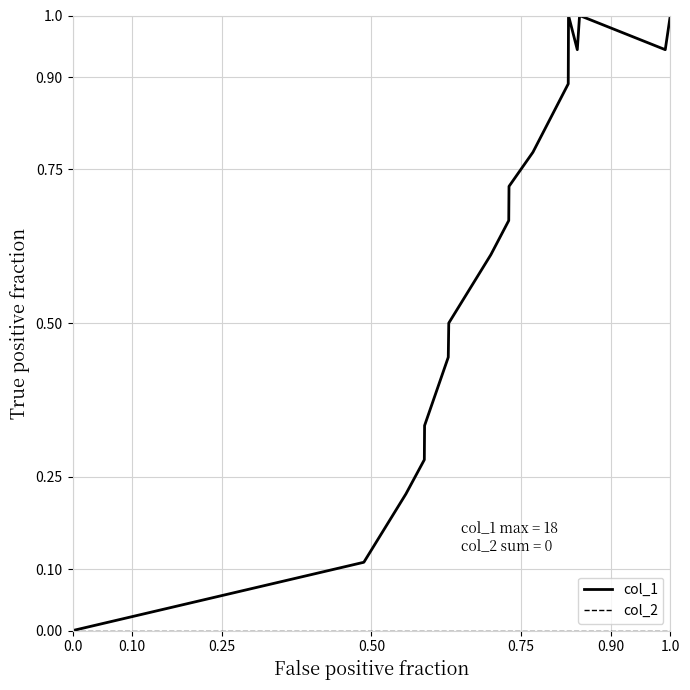

Which series has the largest range (max minus min)?

col_1